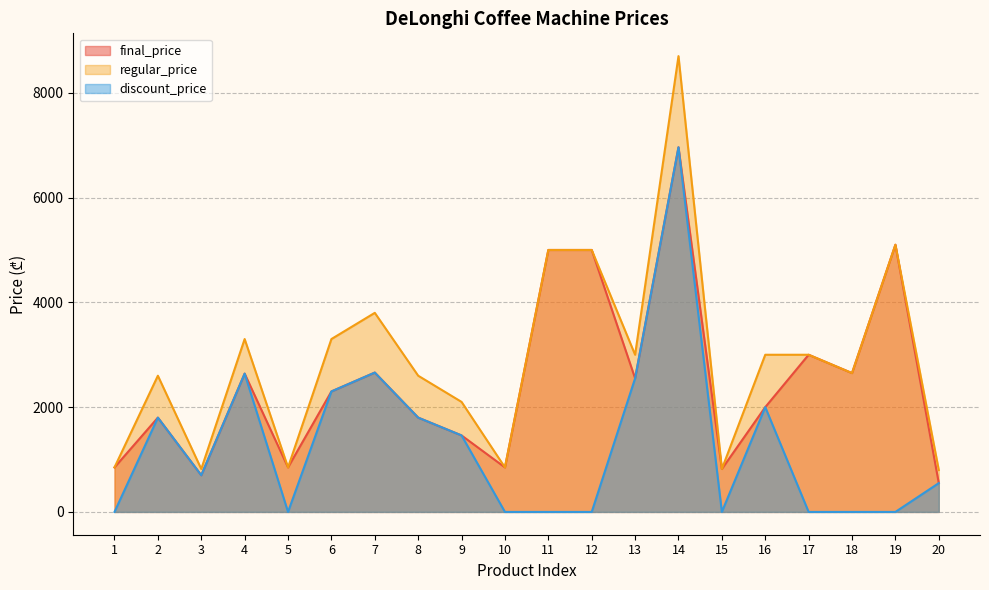

What are all the series names shown in the legend?

final_price, regular_price, discount_price